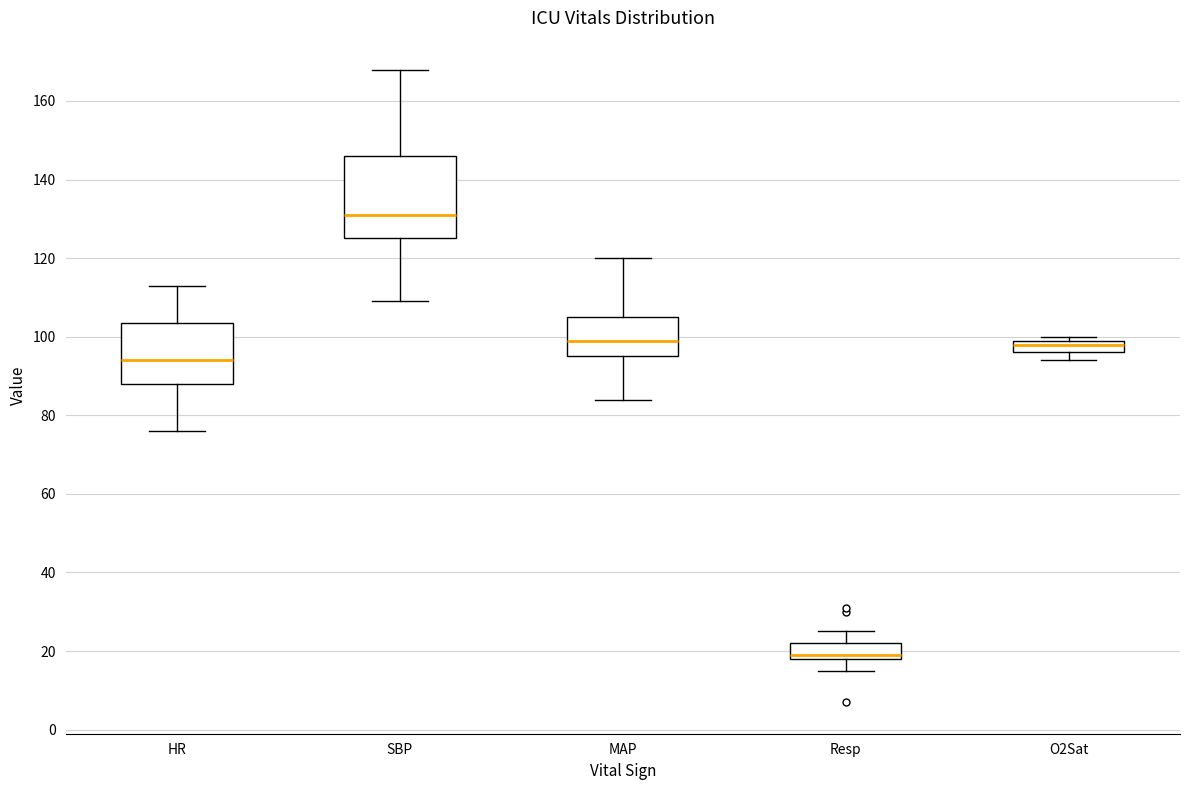

Where does the median line of the box for O2Sat sit on the y-axis? The values are not printed on the chart, so give them approximately, as read against the axis.

98